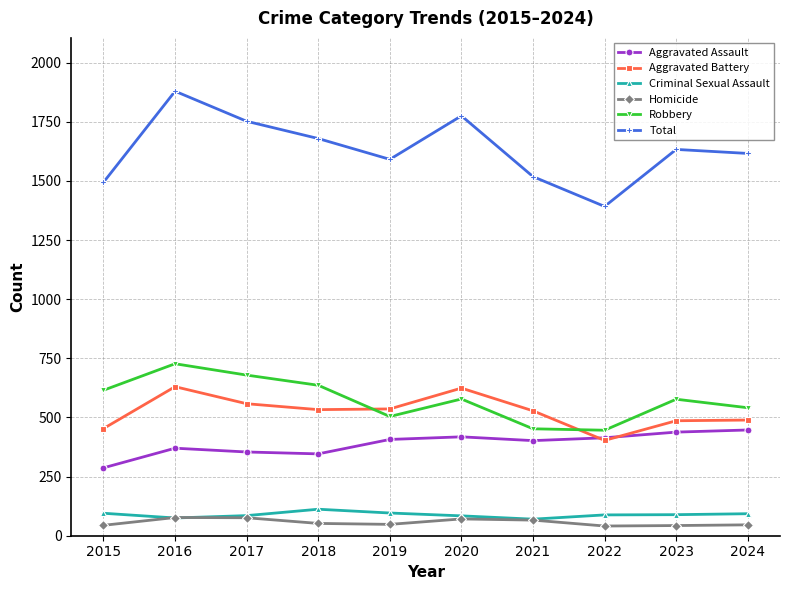

What is the value of the Robbery point at the 1st from the left?

615